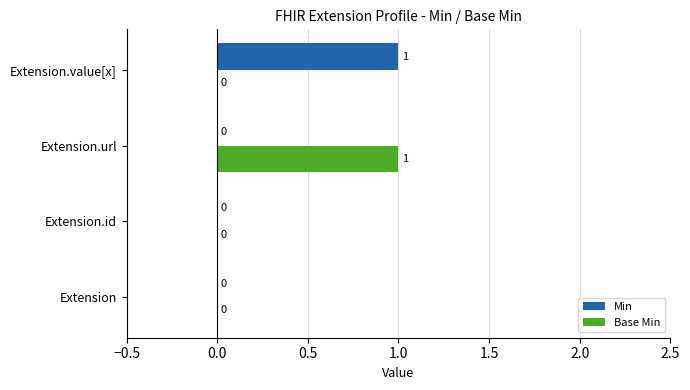

The value of Min at Extension.value[x] is 1. True or false?

True